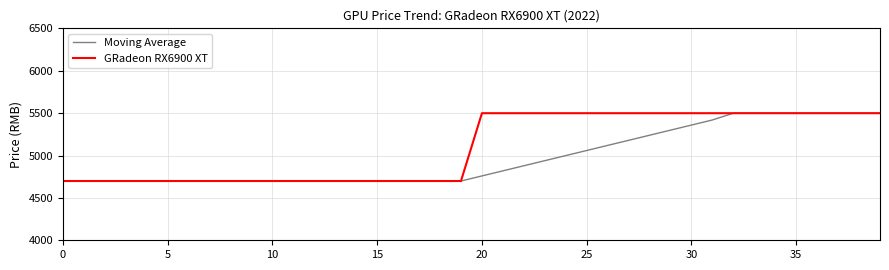

What is the minimum value for Moving Average?

4699